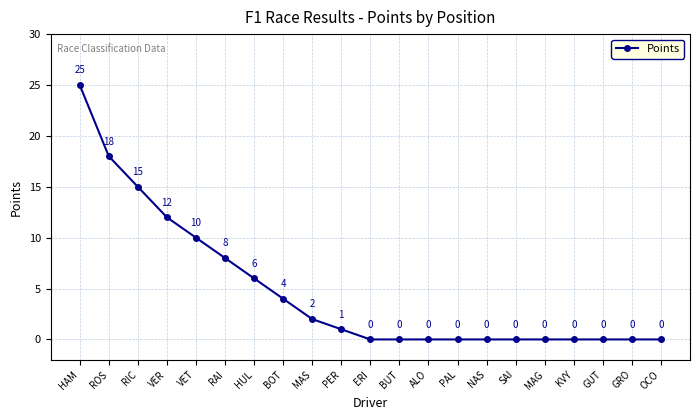

What value does the data have at VER?

12